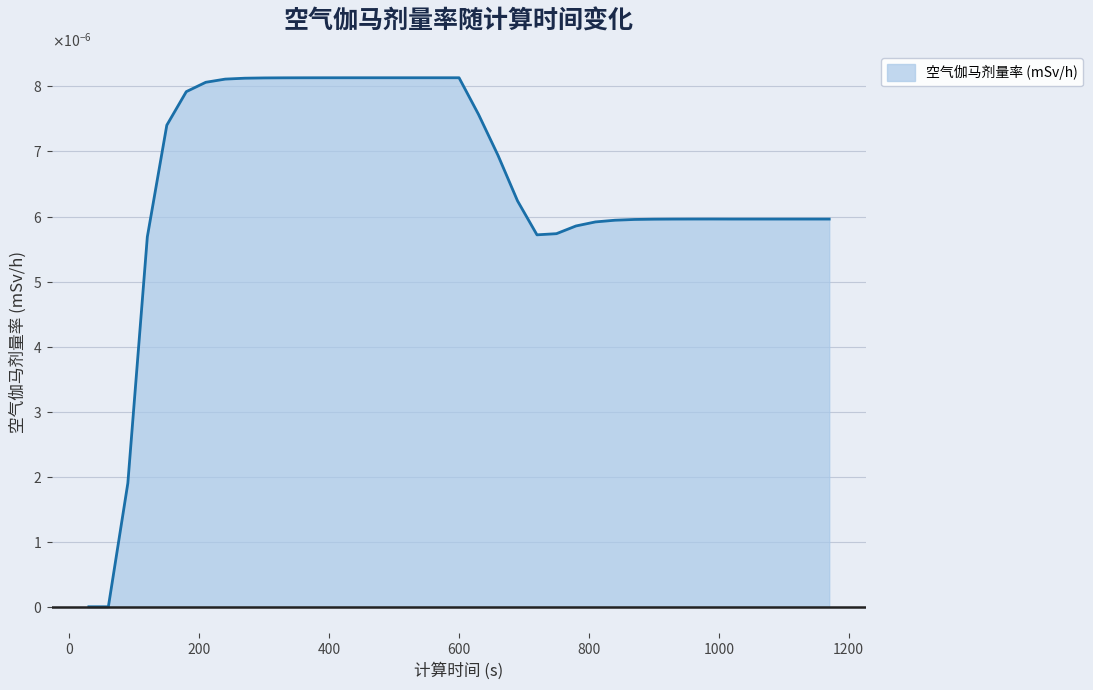

At which category does the chart reach its minimum across all series?

30